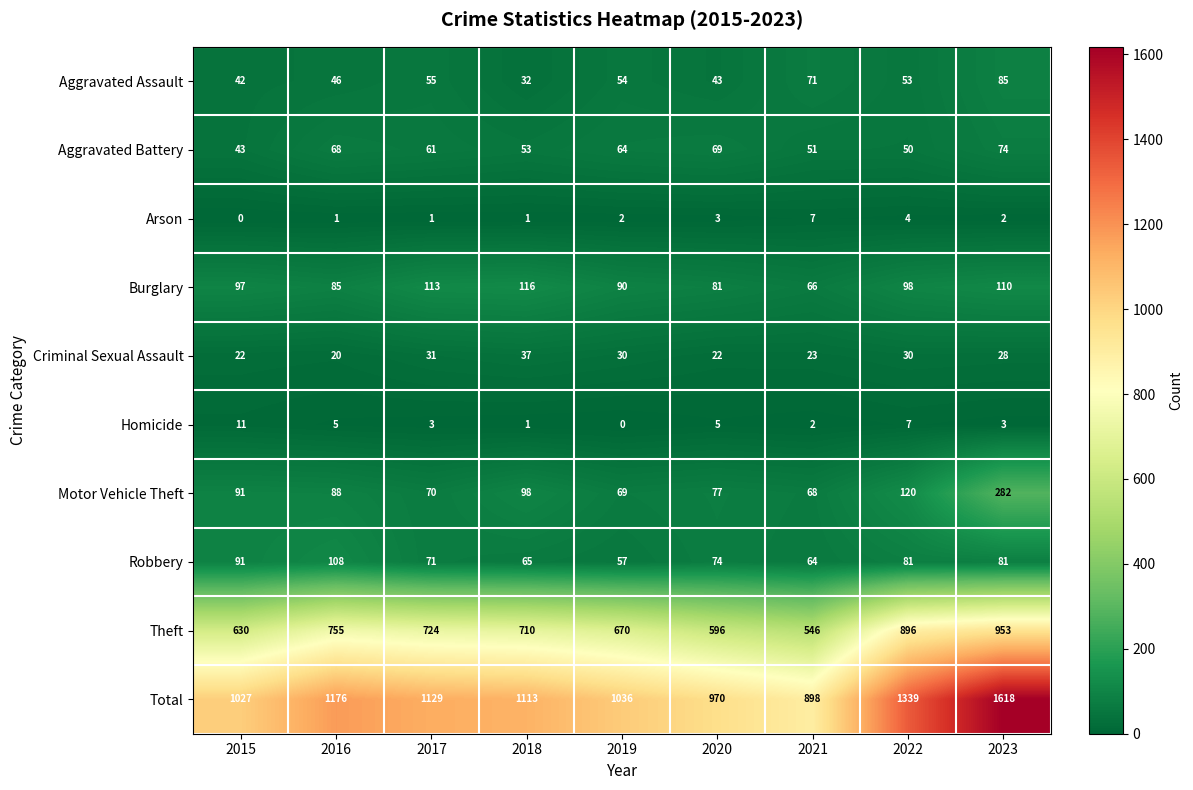

Rank the series at 2023 from highest to lowest value.

Total, Theft, Motor Vehicle Theft, Burglary, Aggravated Assault, Robbery, Aggravated Battery, Criminal Sexual Assault, Homicide, Arson